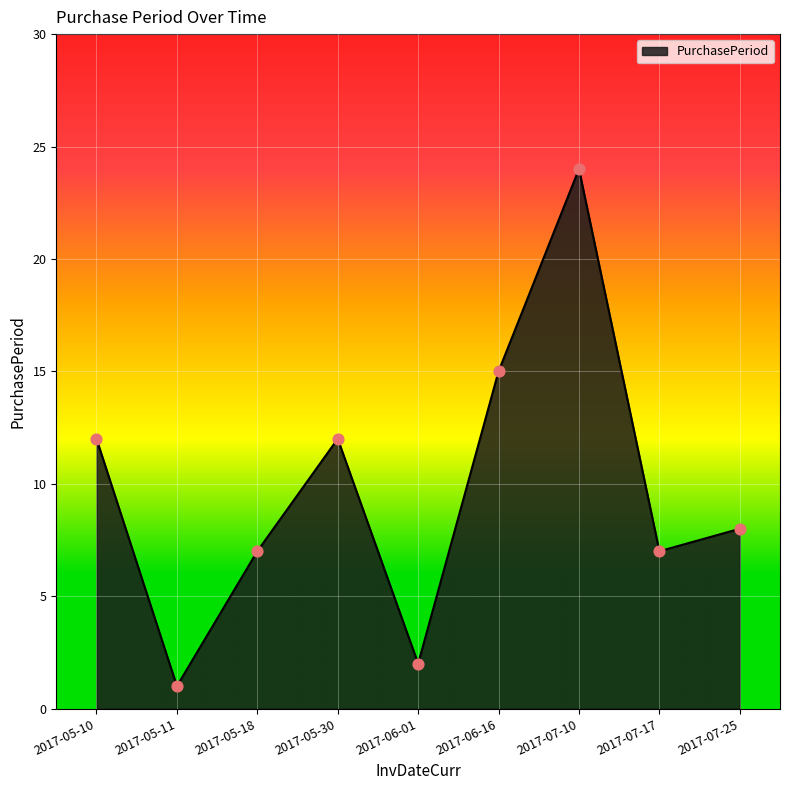

Between 2017-07-25 and 2017-06-16, which is larger?

2017-06-16